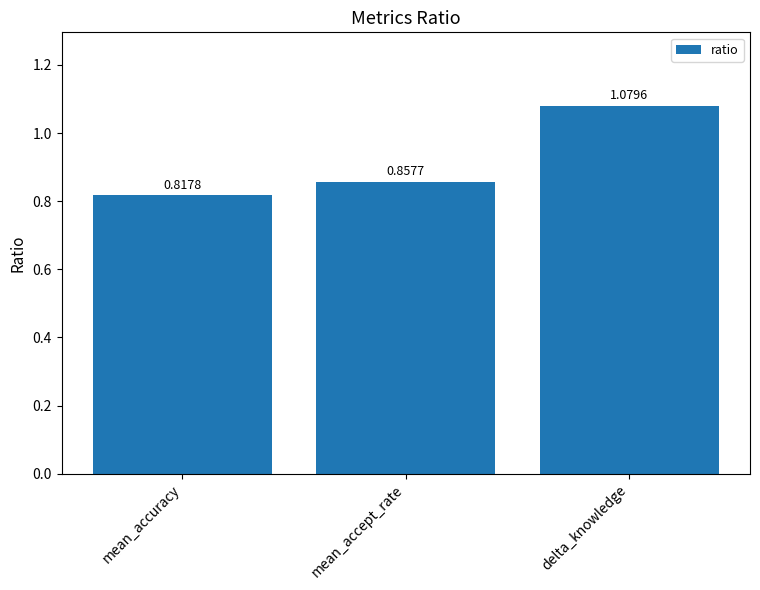

What is the label of the 2nd bar from the right?

mean_accept_rate